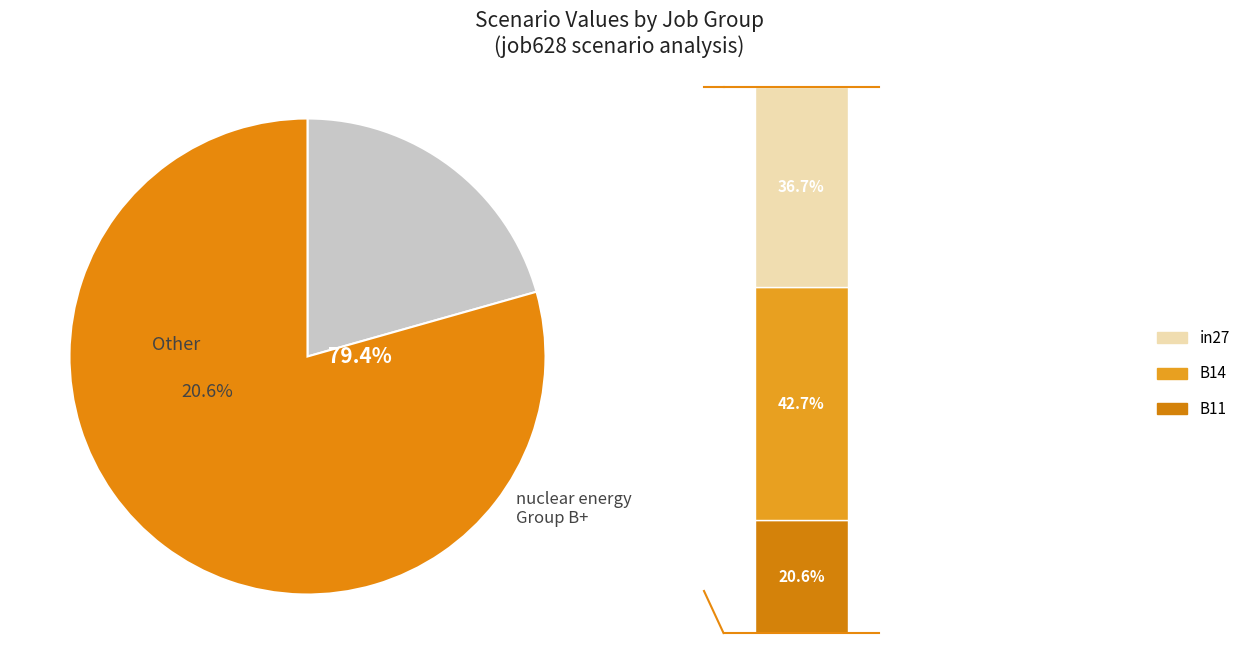

To the nearest percent, what is the difference between the largest and smallest slice percentages?

22%